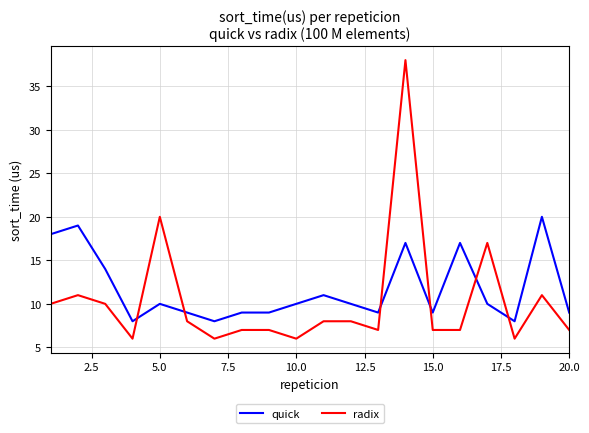

Which series has the widest spread of values?

radix